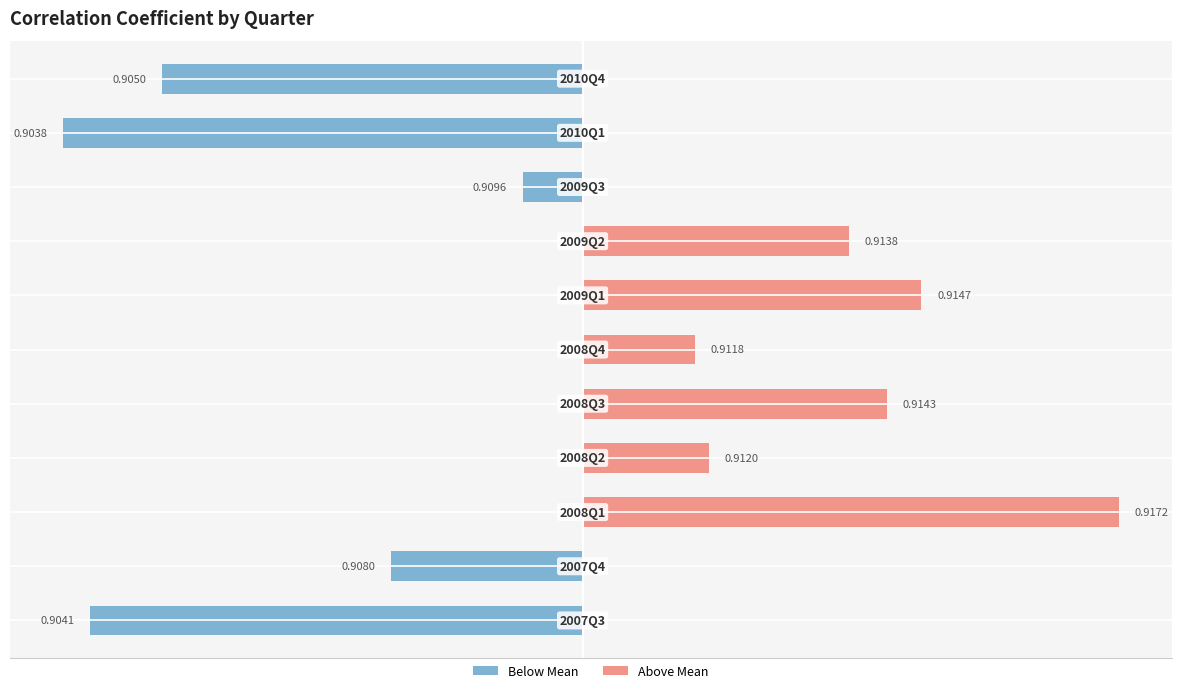

Which series changed the most between 0.004 and 0.008?

Above Mean